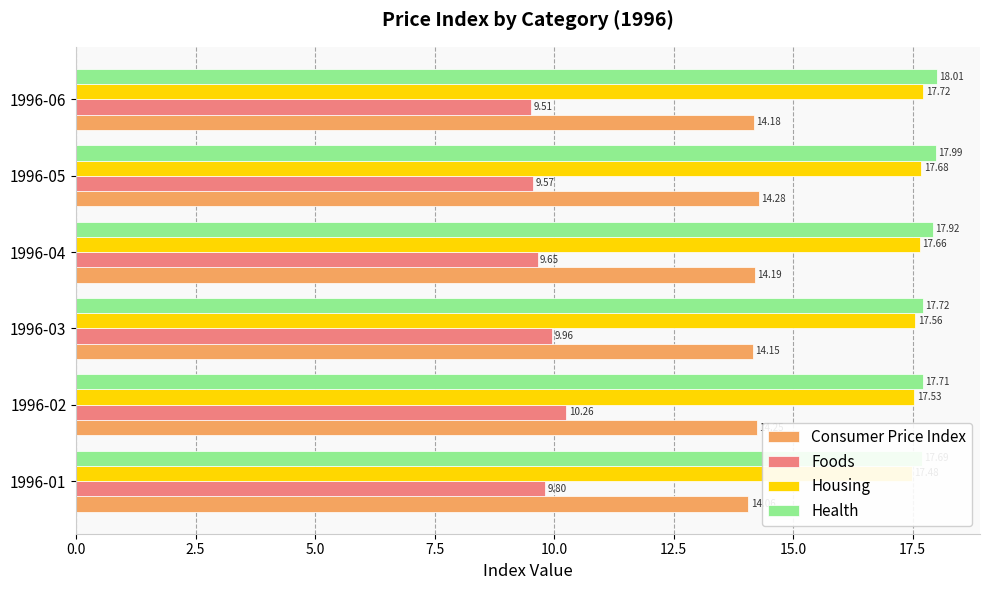

Is the value of Foods at 1996-05 greater than the value of Housing at 1996-06?

No